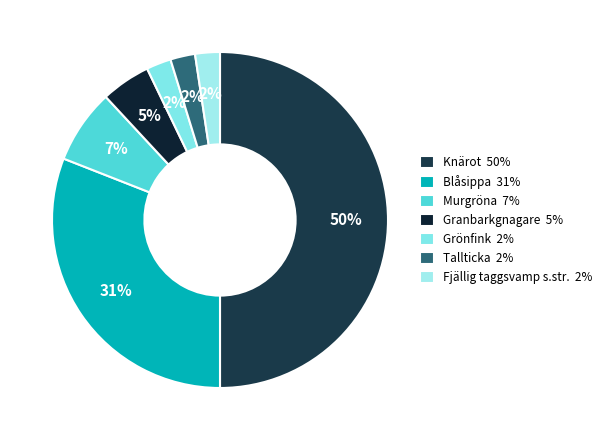

Does Fjällig taggsvamp s.str. account for over 50% of the chart?

No